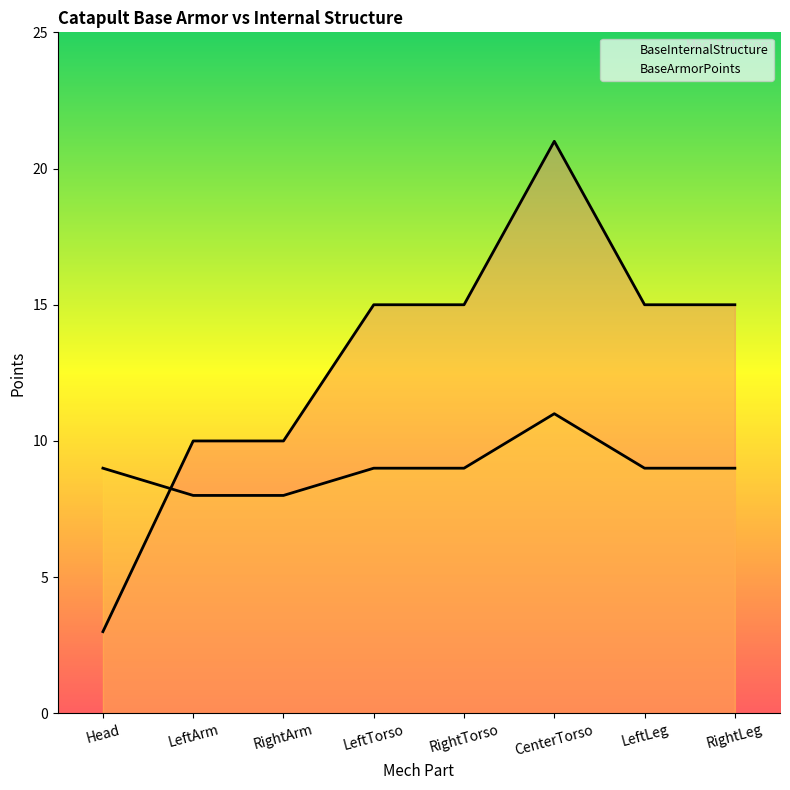

How many data points does each series have?

8